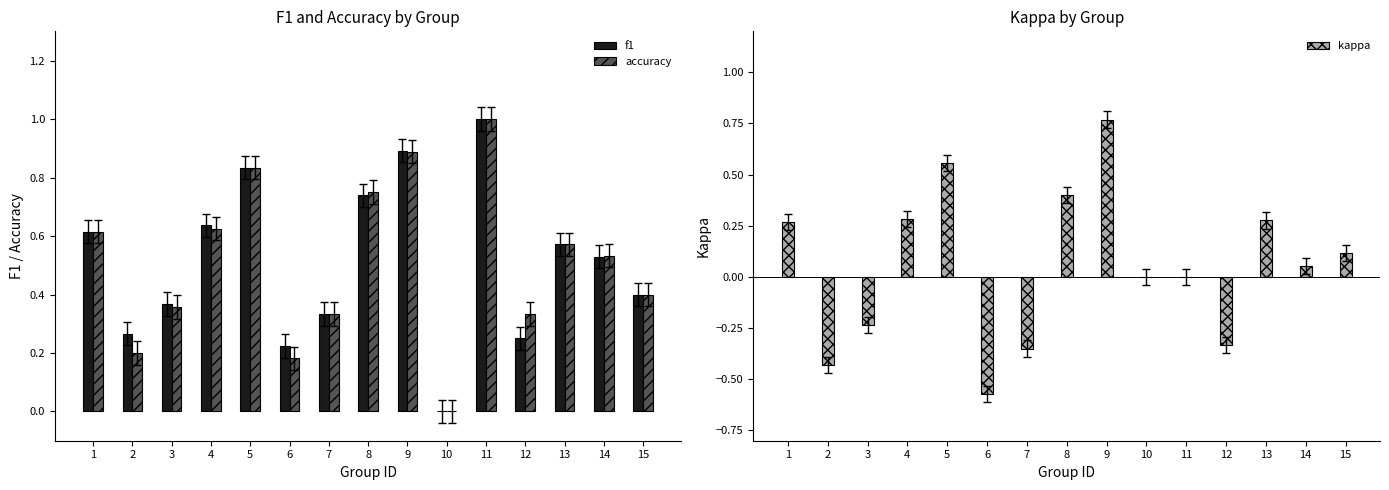

What is the value of the f1 bar at the 13th from the left?

0.6